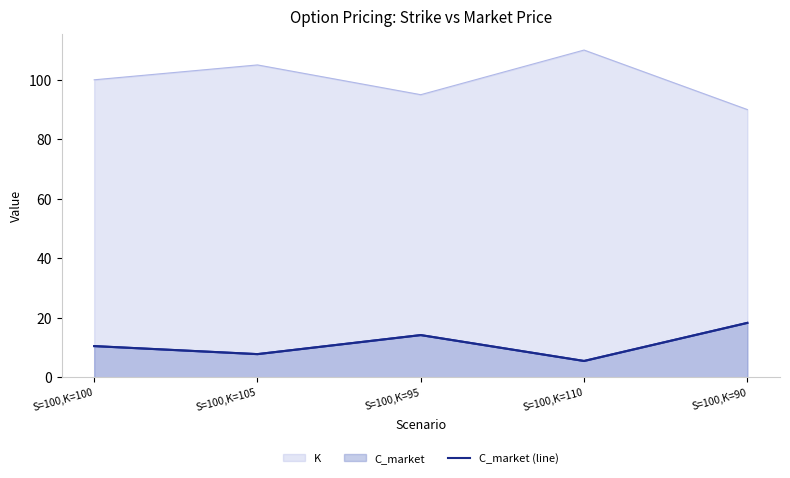

True or false: the data has more than 0 interior local peaks.

True